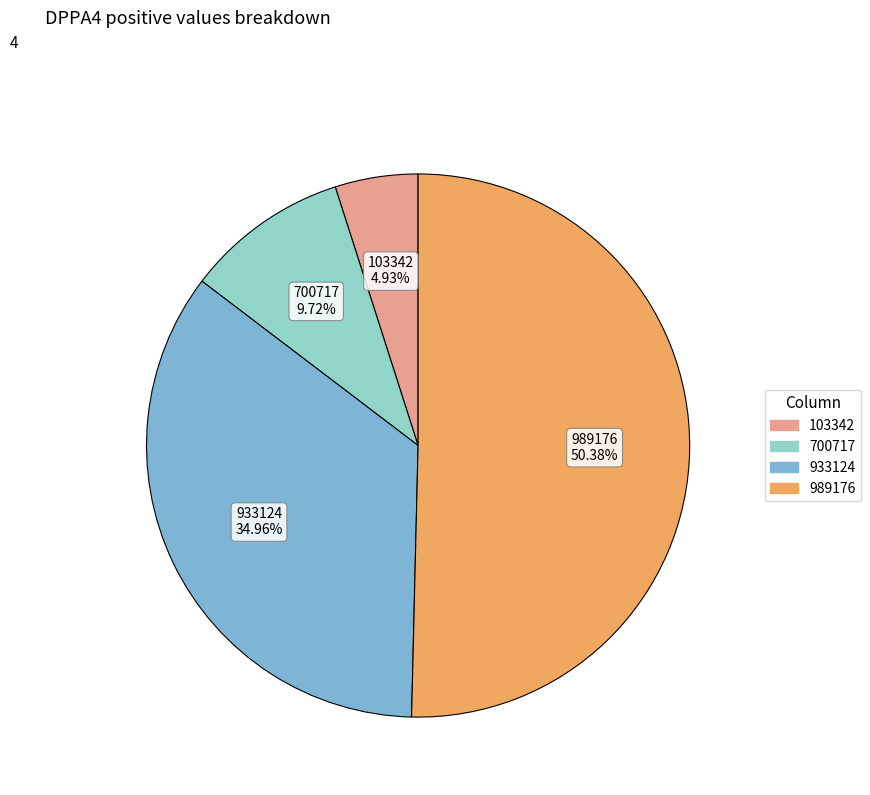

How many segments does this pie chart have?

4